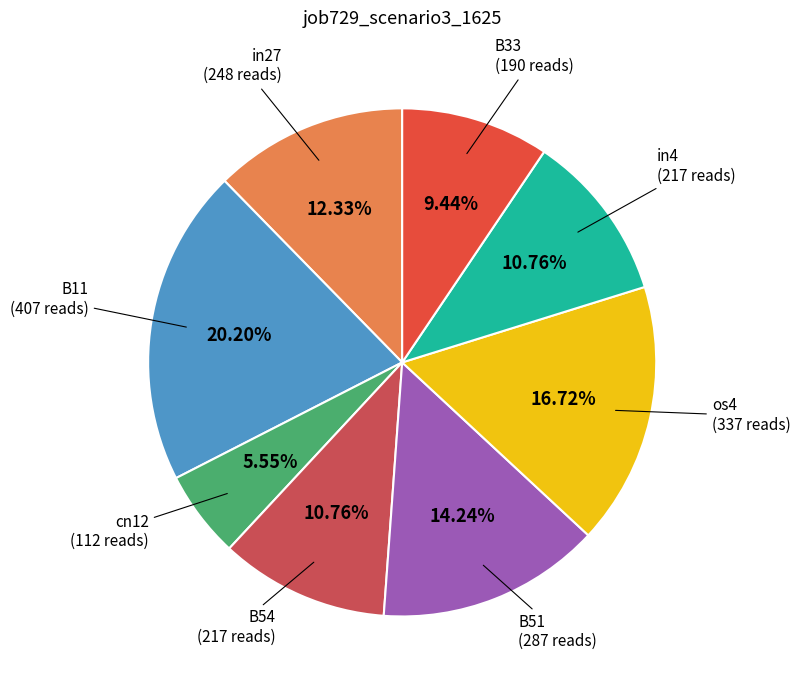

To the nearest percent, what is the difference between the largest and smallest slice percentages?

15%